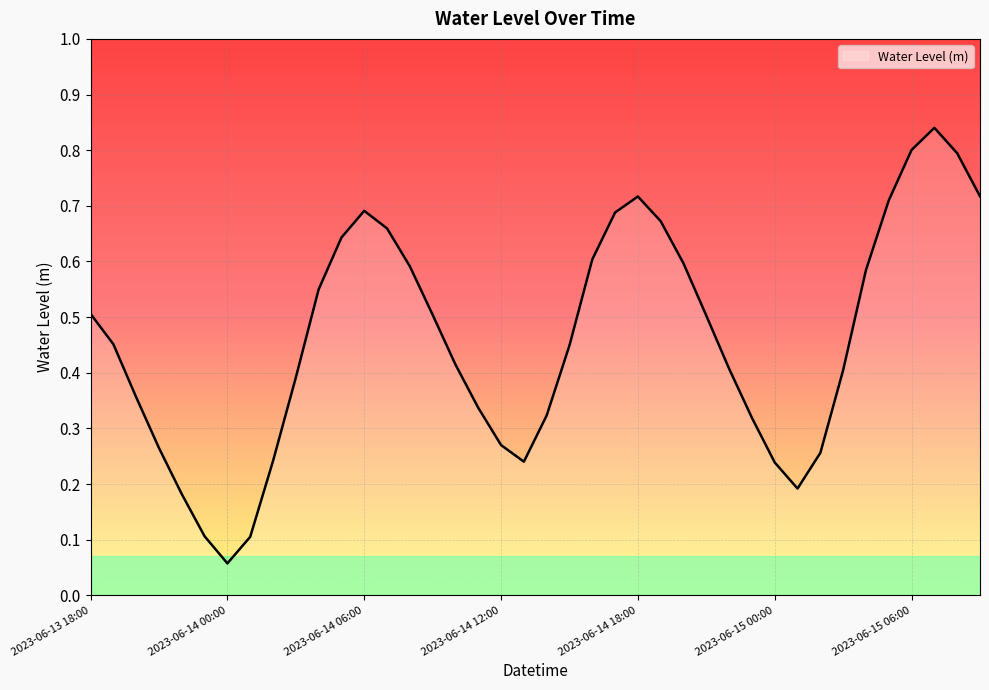

Does the chart display data point markers on the line(s)?

No